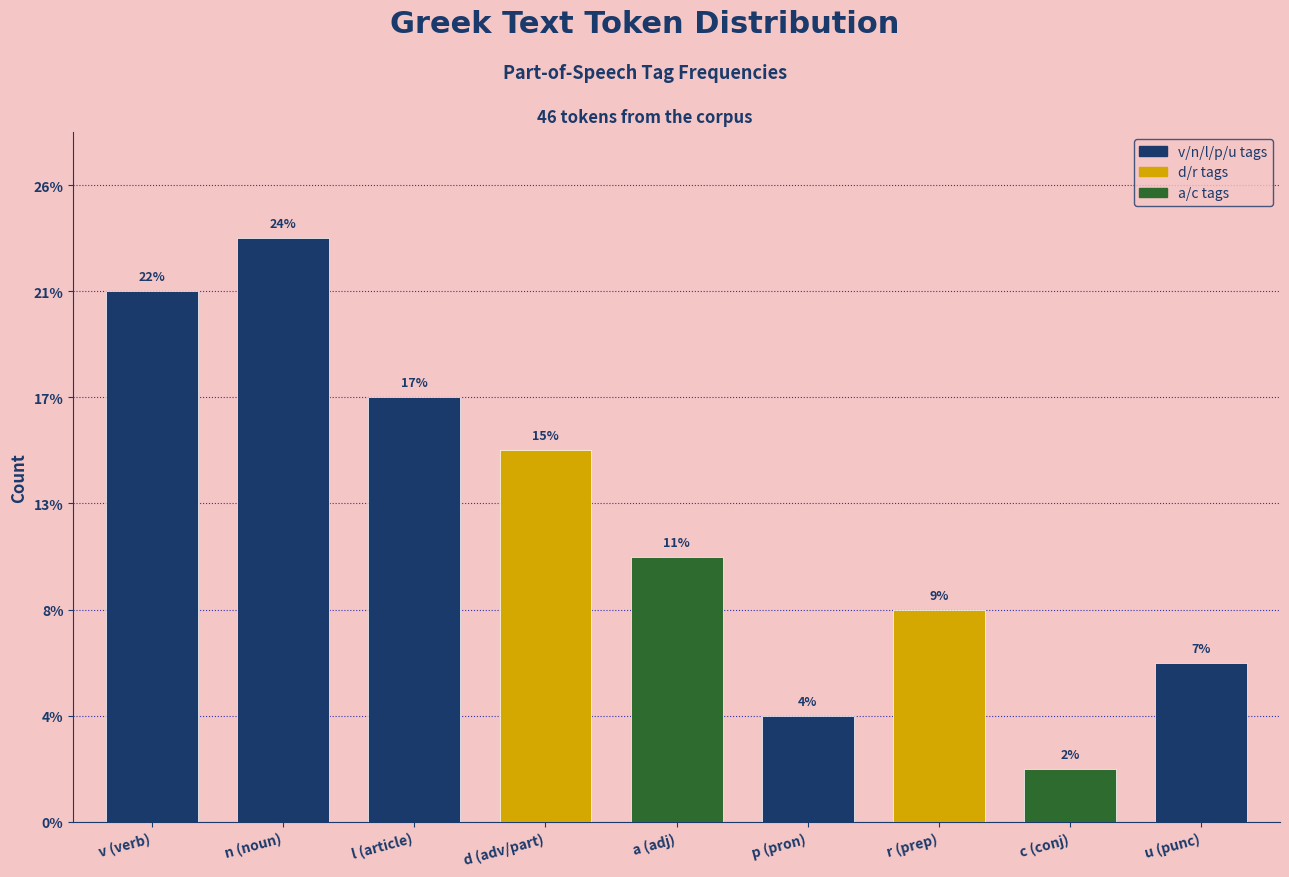

Does the chart contain any negative values?

No